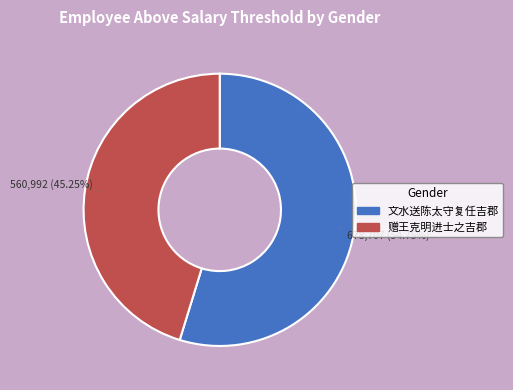

To the nearest percent, what portion does 文水送陈太守复任吉郡 represent?

55%